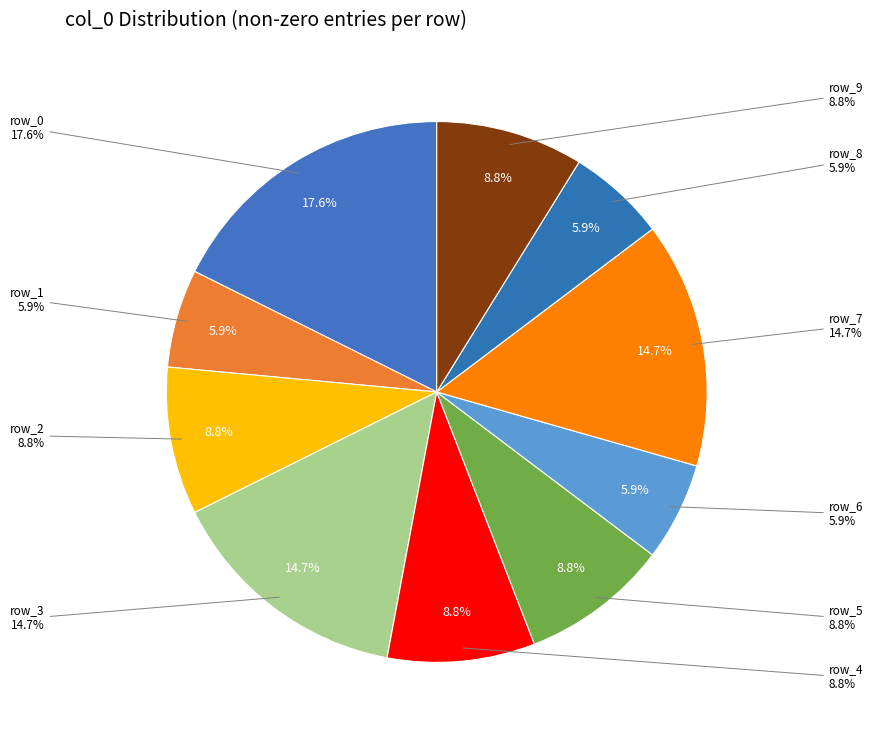

Is it true that 1 is 0% of the pie?

True